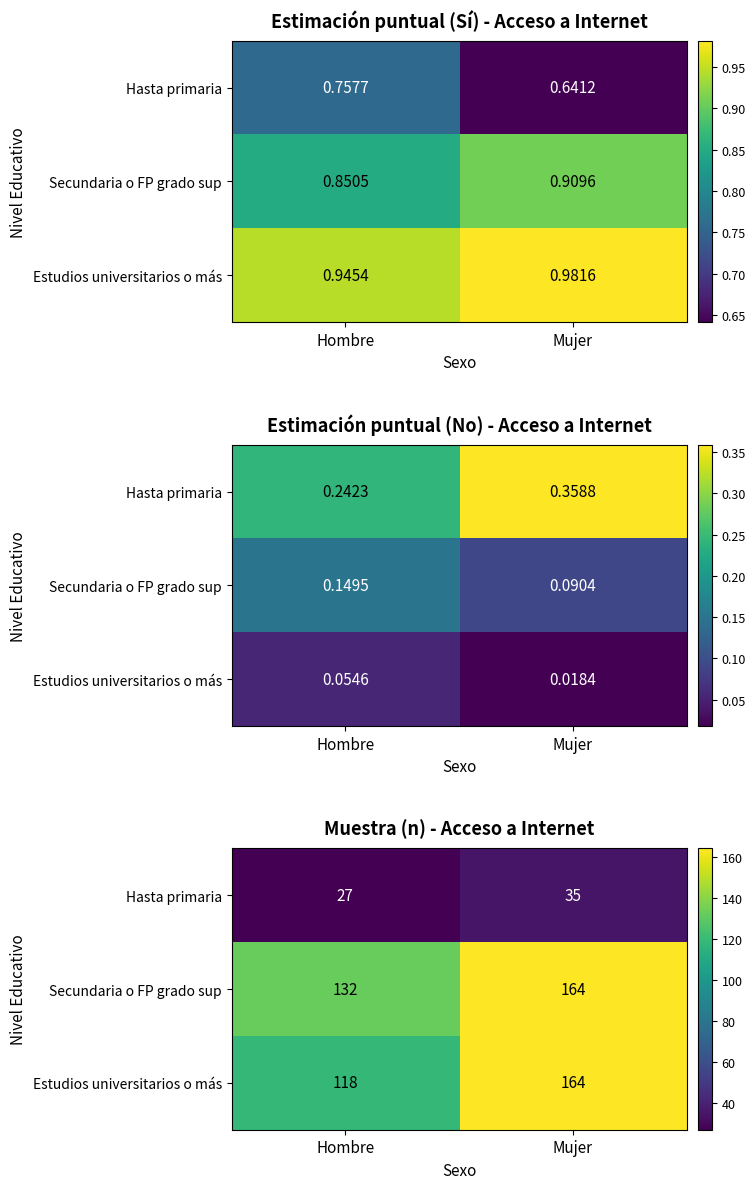

Count the Hasta primaria values in the range 27 to 35.

2